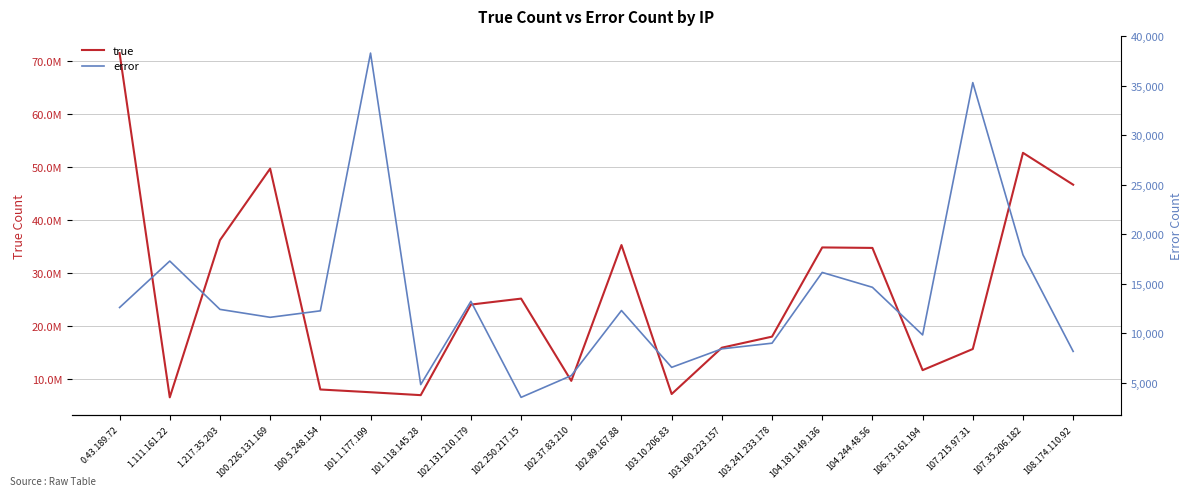

True or false: true and error cross at least once.

False